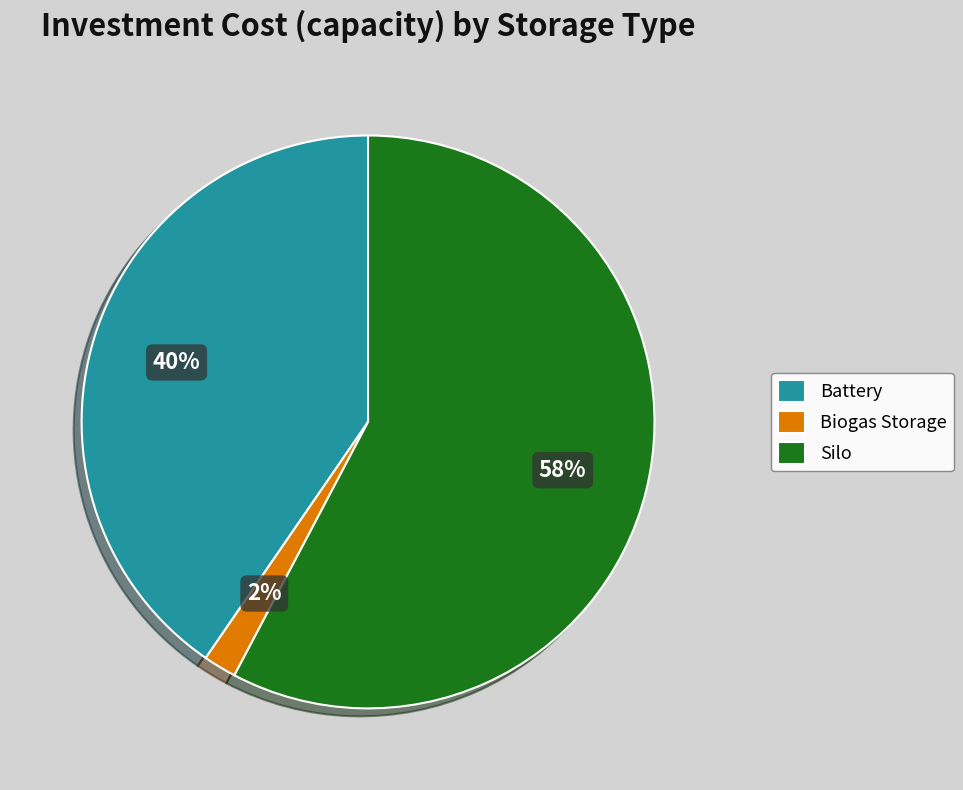

Does any single category account for the majority?

Yes